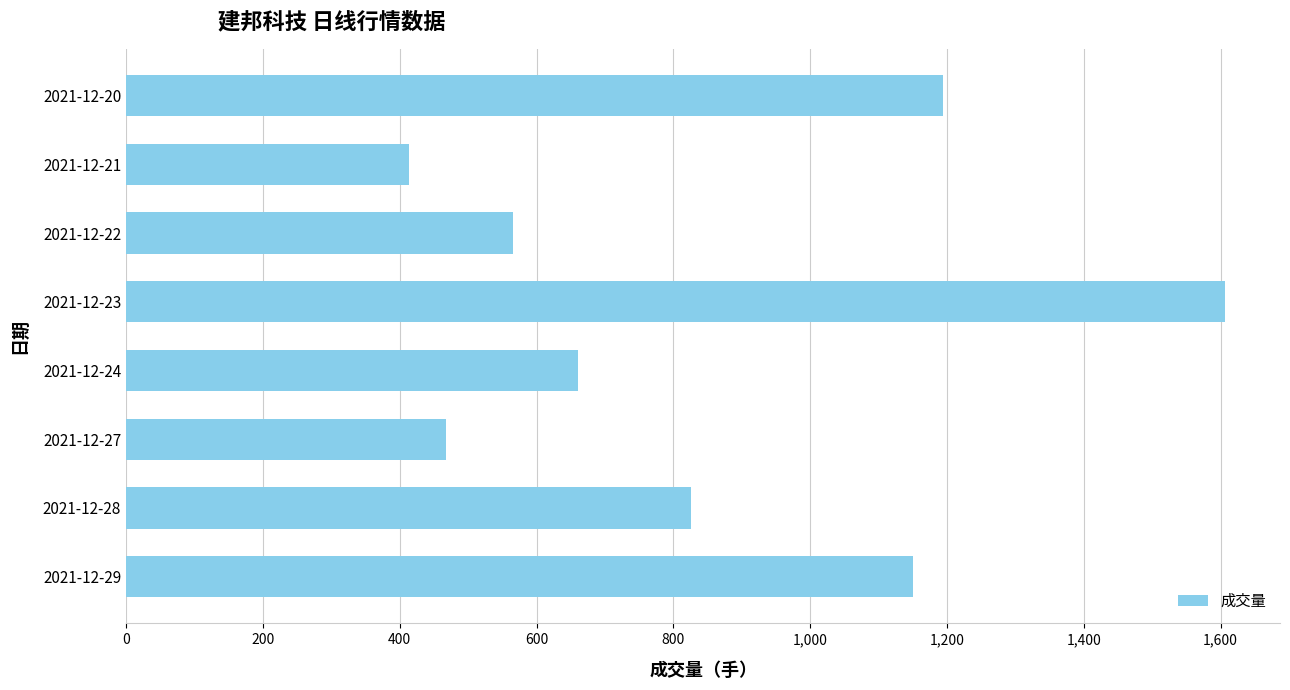

The value at 2021-12-20 is 1194.7. True or false?

True